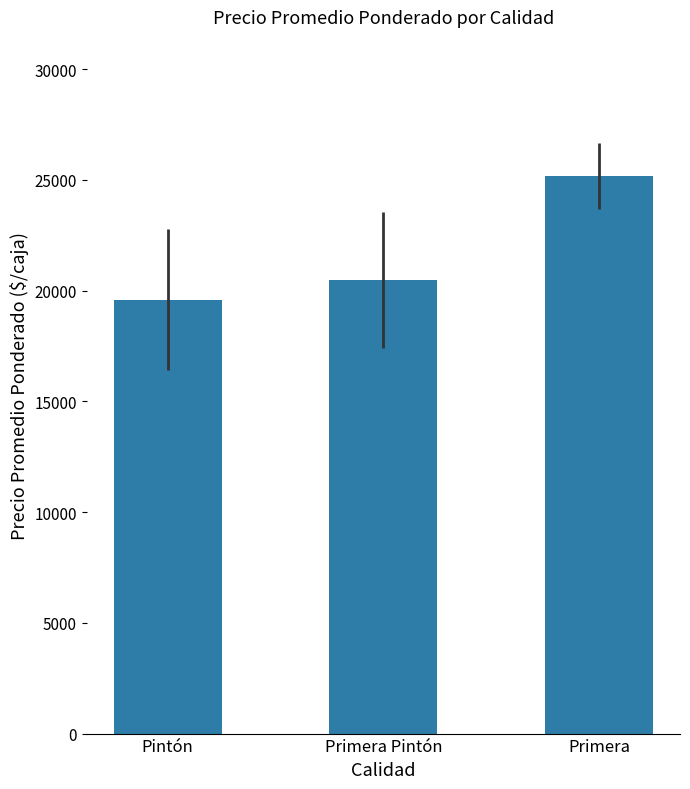

Is it true that the value at Pintón is 35114.6?

False